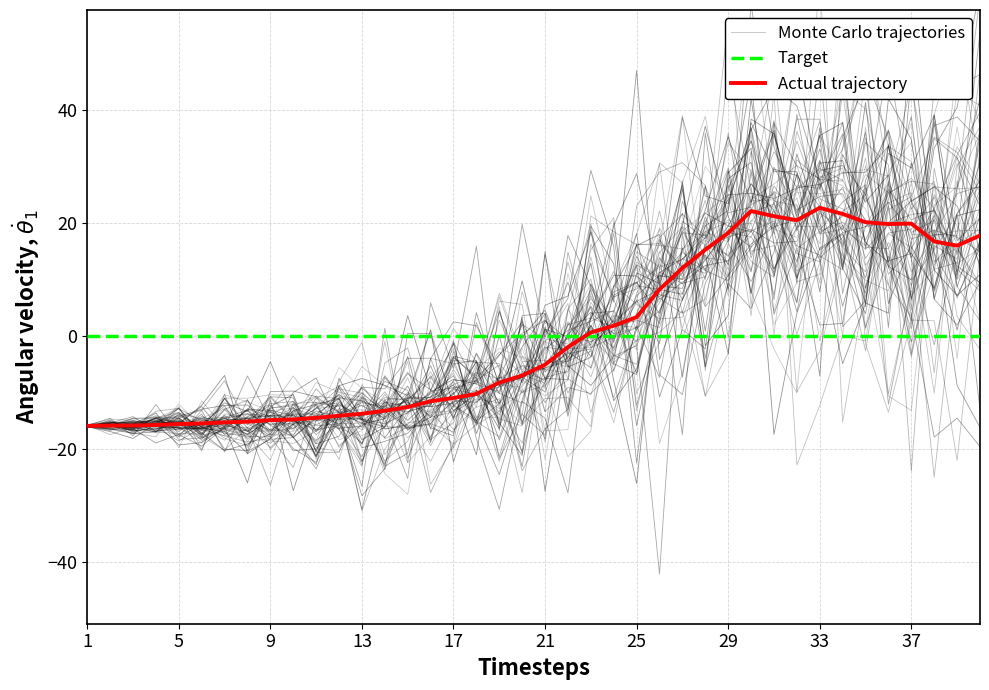

What is the maximum value for Actual trajectory?

22.7